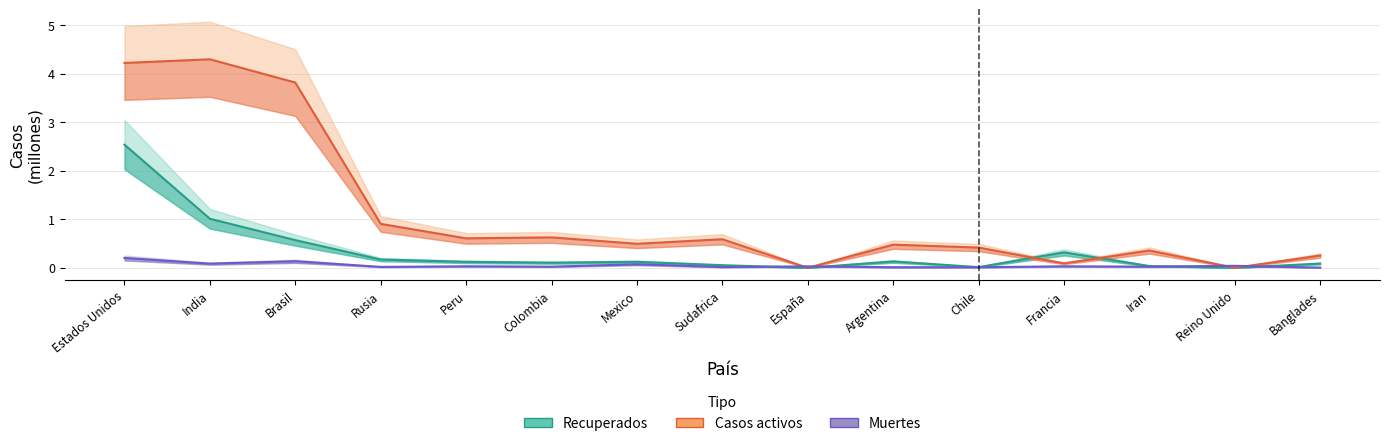

Which category has the highest value in the Muertes series?

Estados Unidos